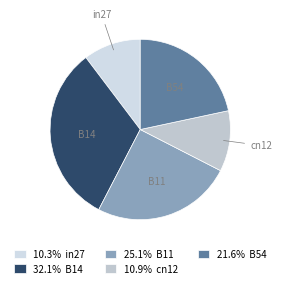

Rank the categories by value from highest to lowest.

B14, B11, B54, cn12, in27